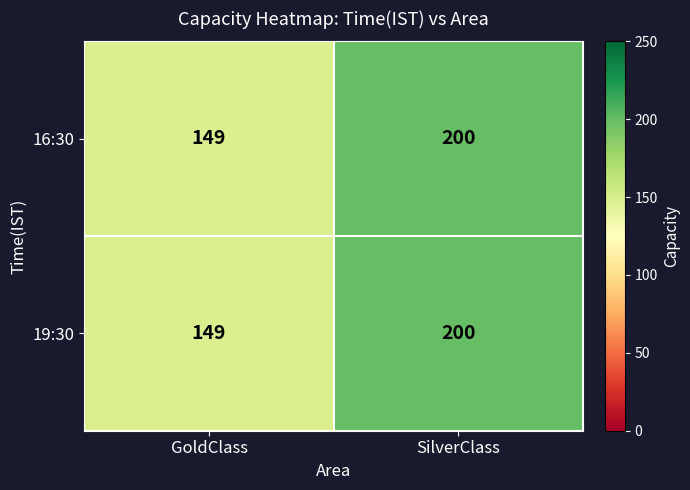

The value of 16:30 at GoldClass is 149. True or false?

True